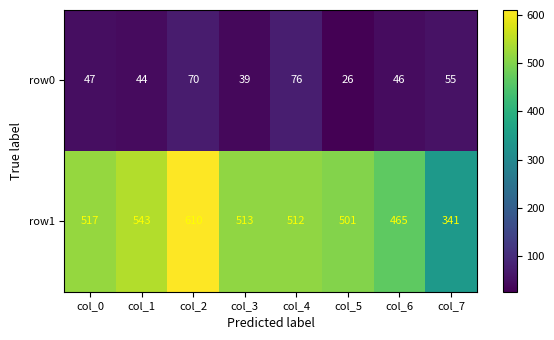

Which series has the largest total across all categories?

row1